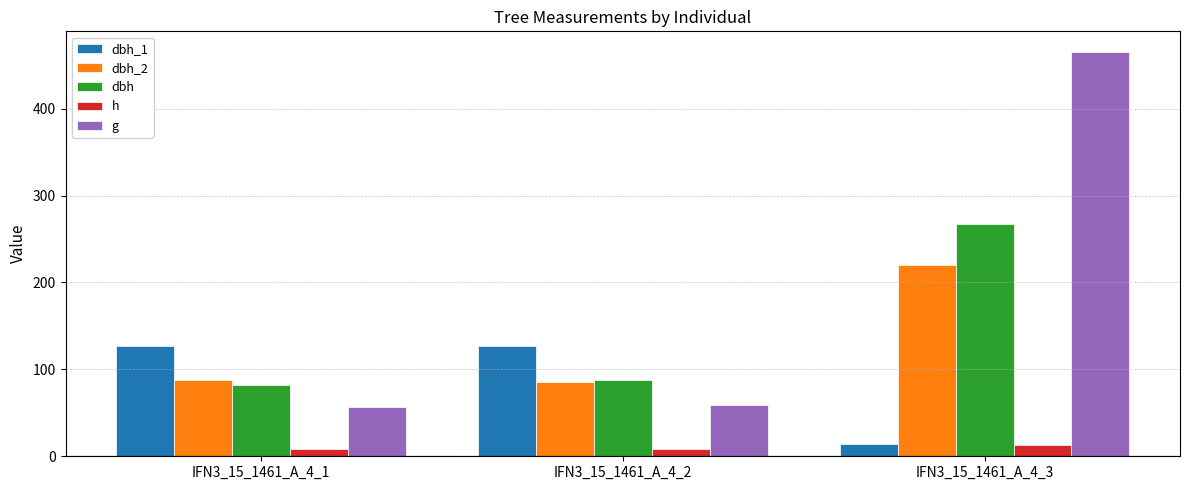

What is the difference between the highest and lowest values at IFN3_15_1461_A_4_3?

453.2